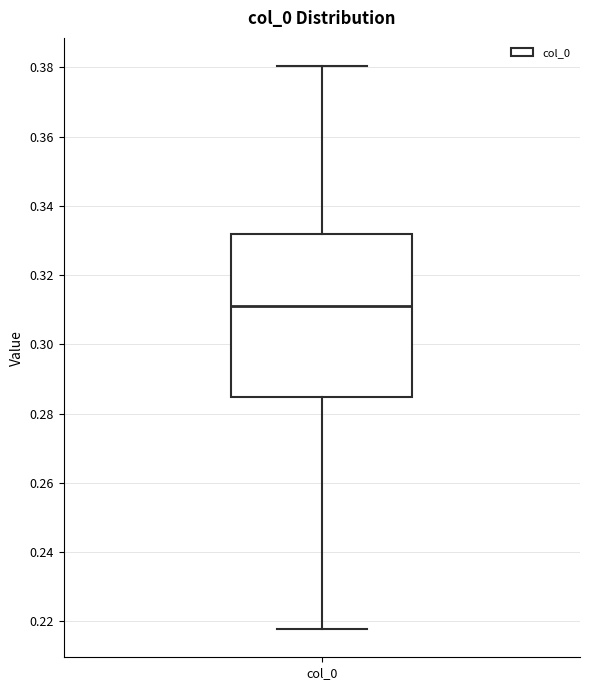

Where does the lower whisker of the box for col_0 end on the y-axis? The values are not printed on the chart, so give them approximately, as read against the axis.

0.218